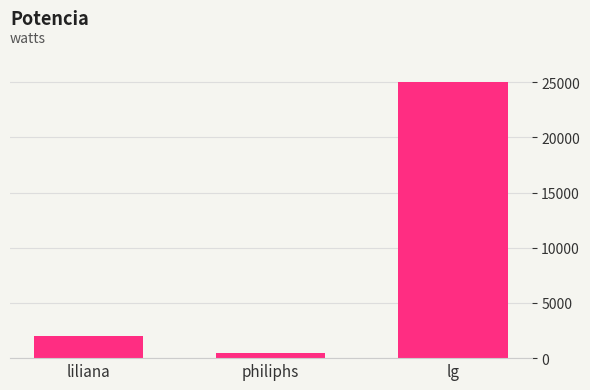

What is the label of the 3rd bar from the right?

liliana